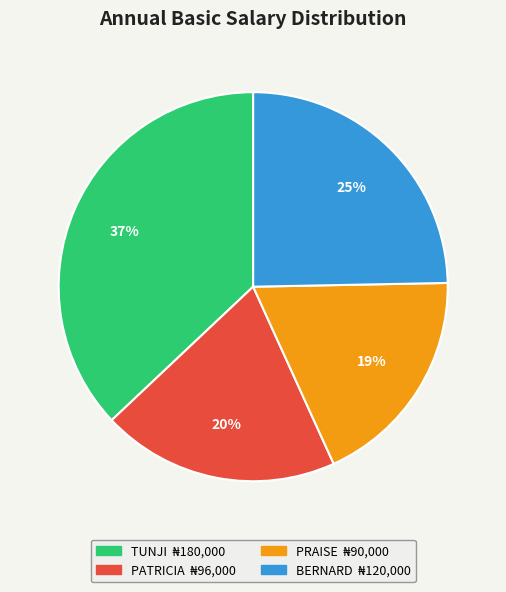

Is there any slice that represents more than half of the pie?

No